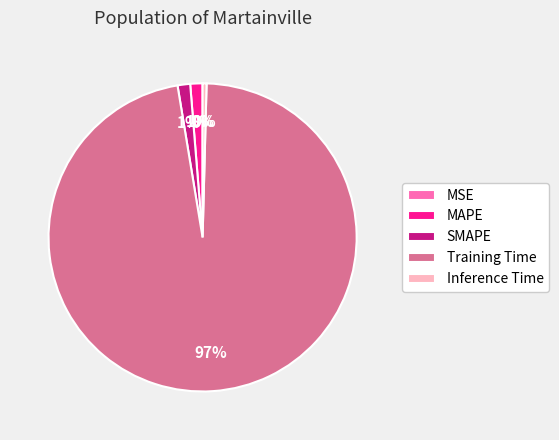

Does Training Time account for over 50% of the chart?

Yes